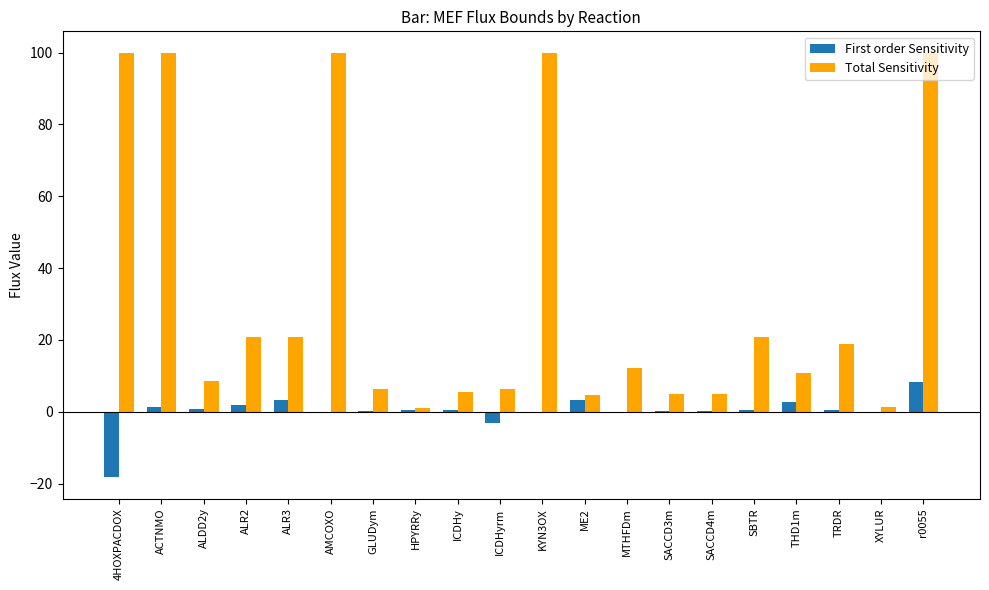

Count the number of categories in the chart.

20